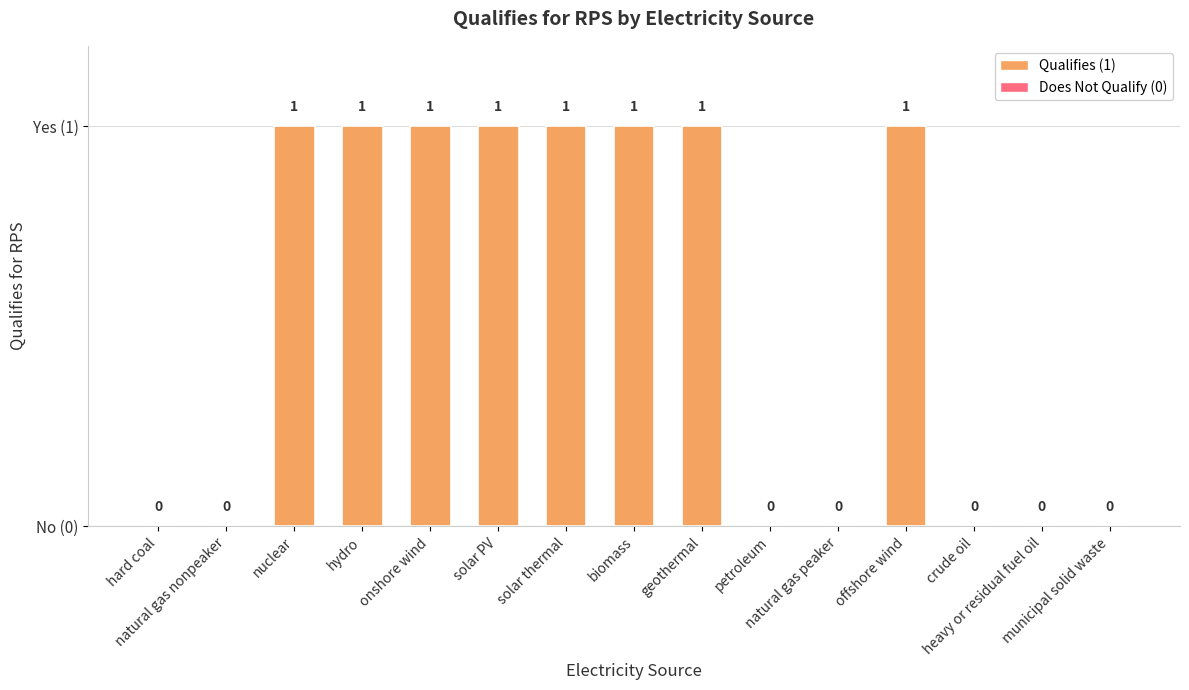

List the labels in order of value, largest first.

nuclear, hydro, onshore wind, solar PV, solar thermal, biomass, geothermal, offshore wind, hard coal, natural gas nonpeaker, petroleum, natural gas peaker, crude oil, heavy or residual fuel oil, municipal solid waste